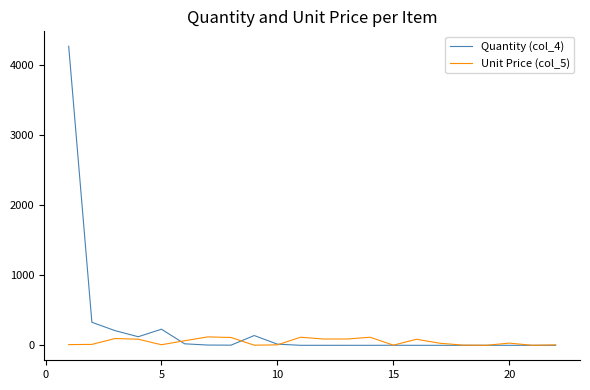

Does the chart have visible grid lines?

No